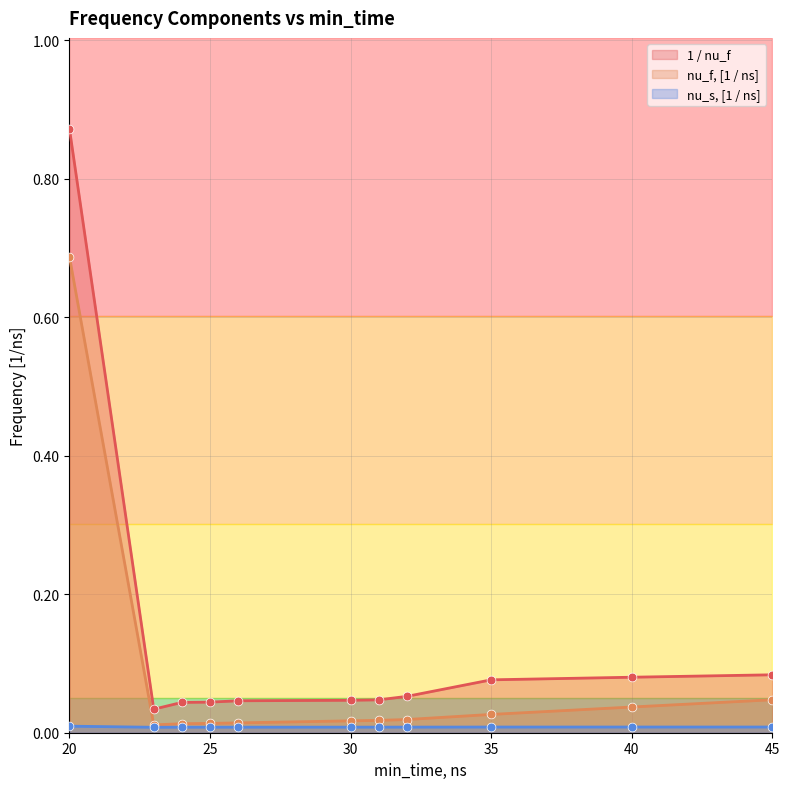

Which series has the largest Y range (max minus min)?

1 / nu_f